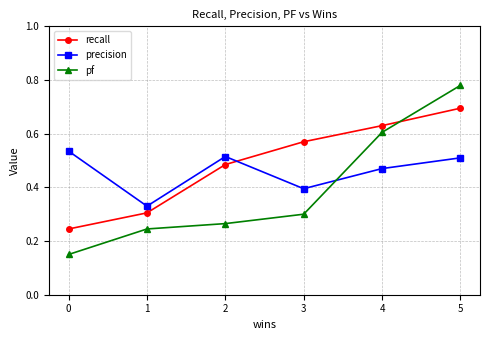

True or false: pf has more than 2 interior local peaks.

False